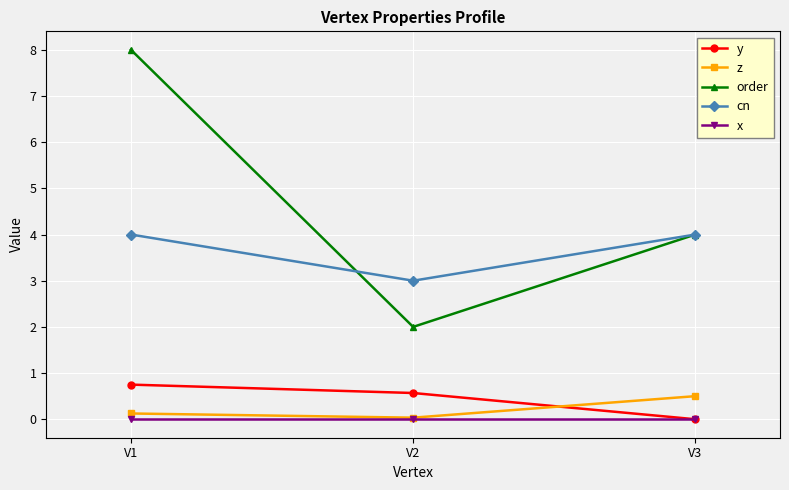

Is this an area chart (filled region under the line)?

No